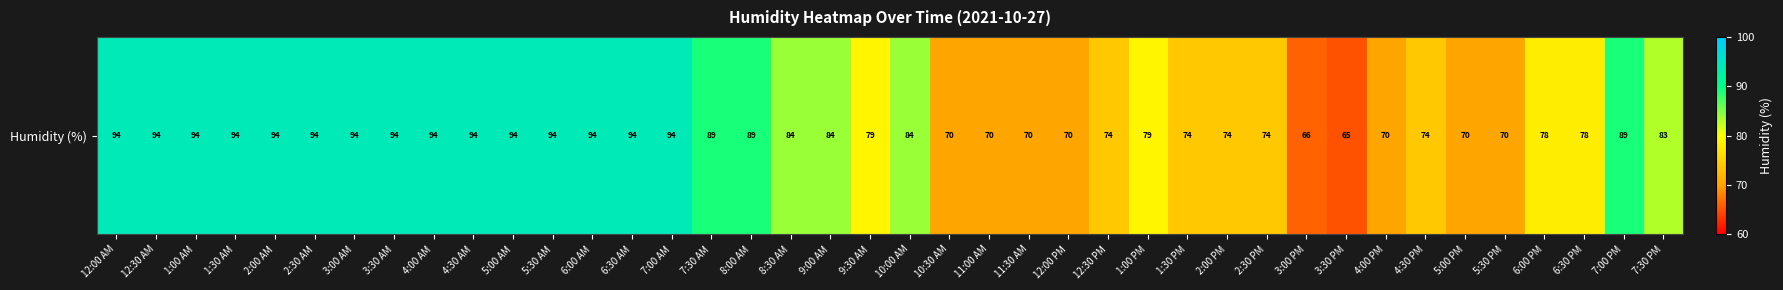

List the labels in order of value, largest first.

12:00 AM, 12:30 AM, 1:00 AM, 1:30 AM, 2:00 AM, 2:30 AM, 3:00 AM, 3:30 AM, 4:00 AM, 4:30 AM, 5:00 AM, 5:30 AM, 6:00 AM, 6:30 AM, 7:00 AM, 7:30 AM, 8:00 AM, 7:00 PM, 8:30 AM, 9:00 AM, 10:00 AM, 7:30 PM, 9:30 AM, 1:00 PM, 6:00 PM, 6:30 PM, 12:30 PM, 1:30 PM, 2:00 PM, 2:30 PM, 4:30 PM, 10:30 AM, 11:00 AM, 11:30 AM, 12:00 PM, 4:00 PM, 5:00 PM, 5:30 PM, 3:00 PM, 3:30 PM